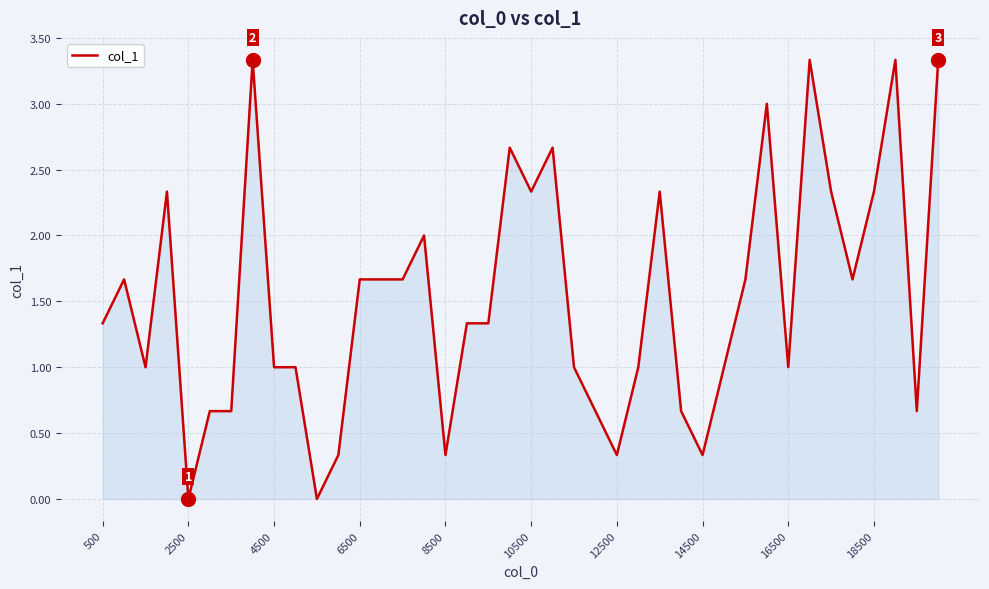

True or false: the data shows 1.0 at 4500.

True